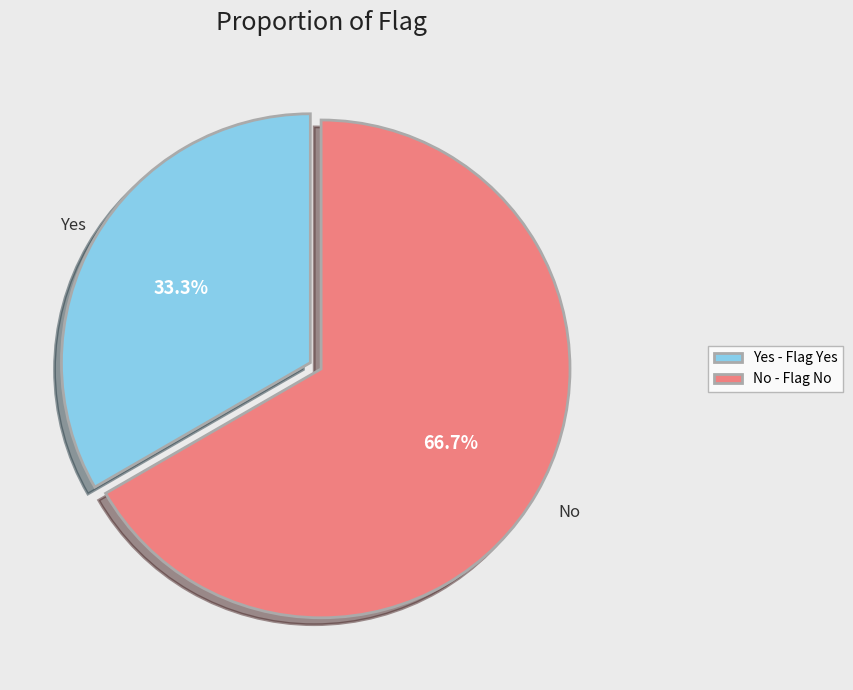

Is there any slice that represents more than half of the pie?

Yes